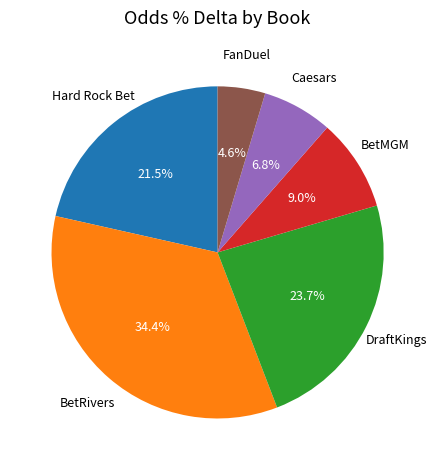

To the nearest percent, what percentage of the pie is BetRivers?

34%